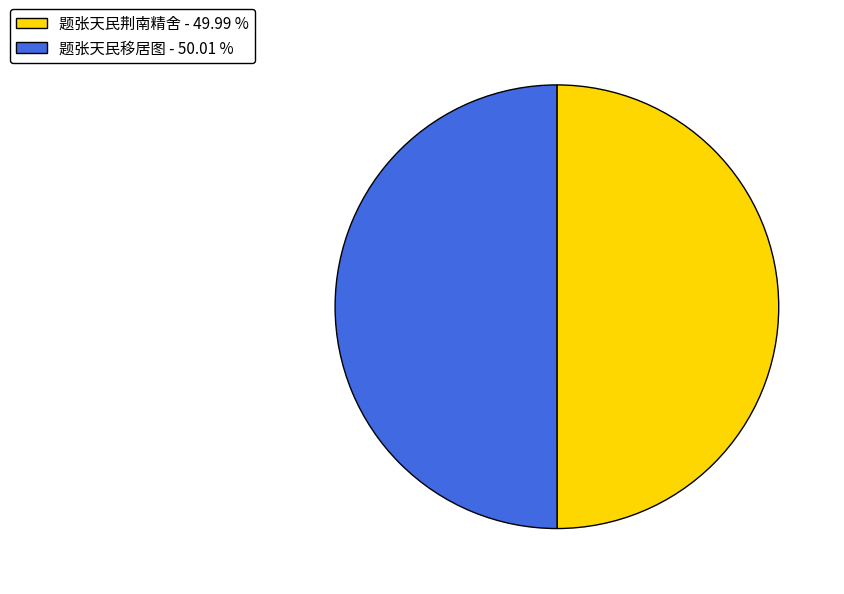

What is the ratio of the value at 题张天民荆南精舍 - 49.99 % to the value at 题张天民移居图 - 50.01 %?

1.0